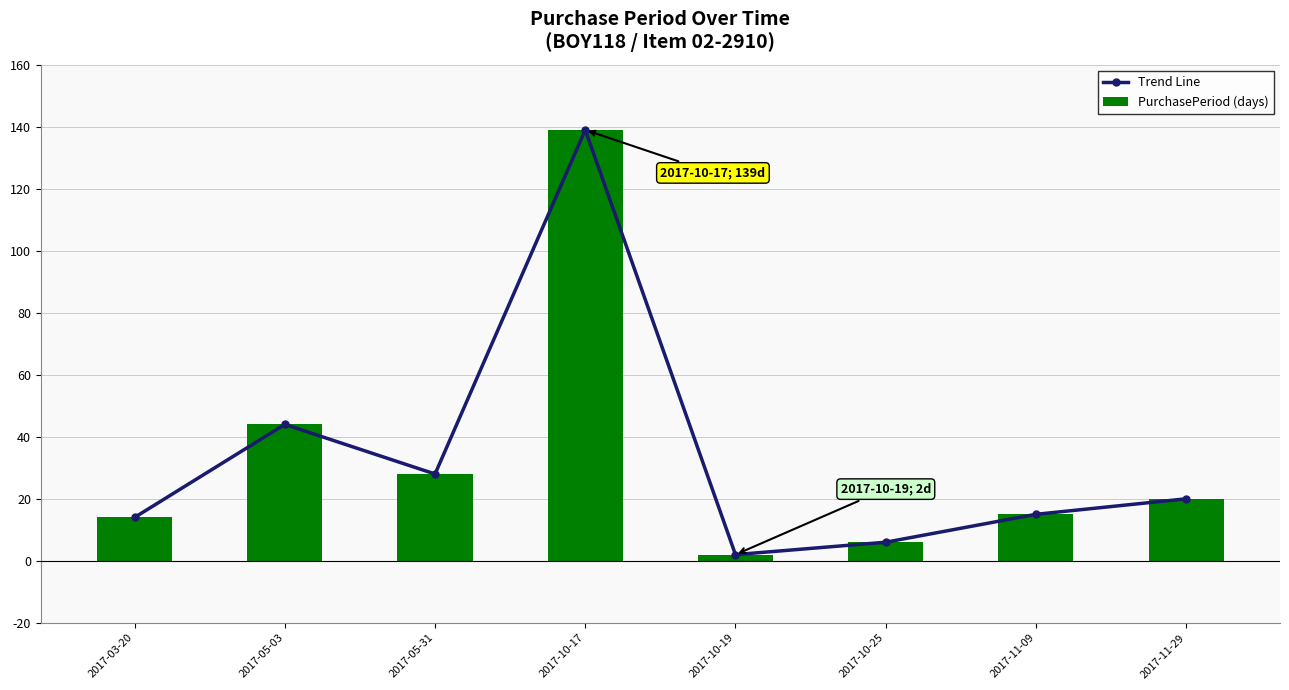

Reading left to right, extract all data points from this chart.

Trend Line: 2017-03-20=14	2017-05-03=44	2017-05-31=28	2017-10-17=139	2017-10-19=2	2017-10-25=6	2017-11-09=15	2017-11-29=20
PurchasePeriod (days): 2017-03-20=14	2017-05-03=44	2017-05-31=28	2017-10-17=139	2017-10-19=2	2017-10-25=6	2017-11-09=15	2017-11-29=20